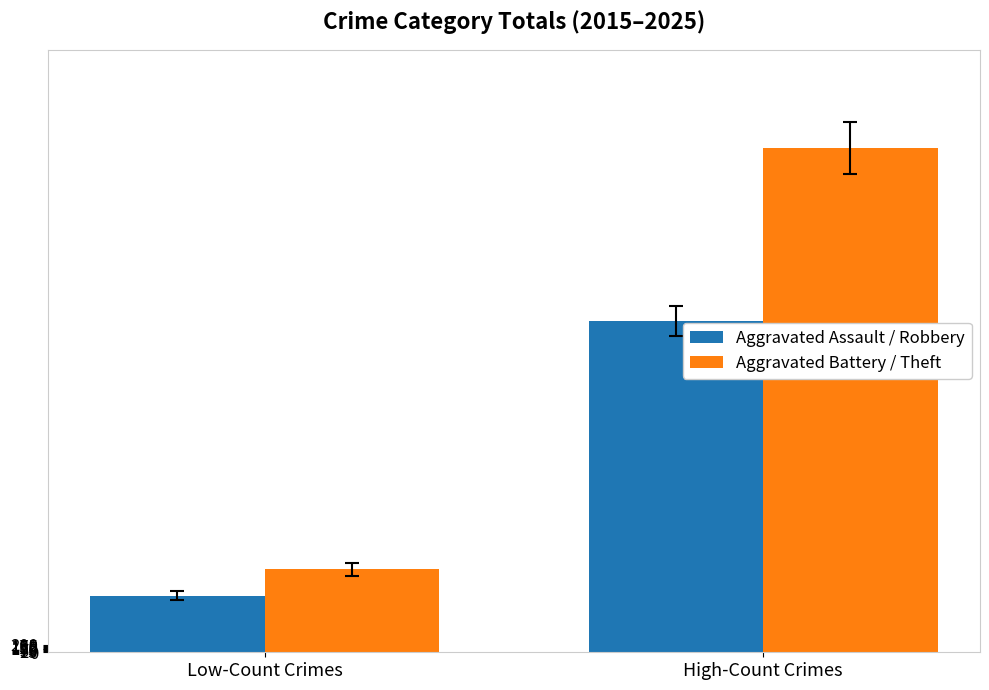

At which category does the chart reach its minimum across all series?

Low-Count Crimes